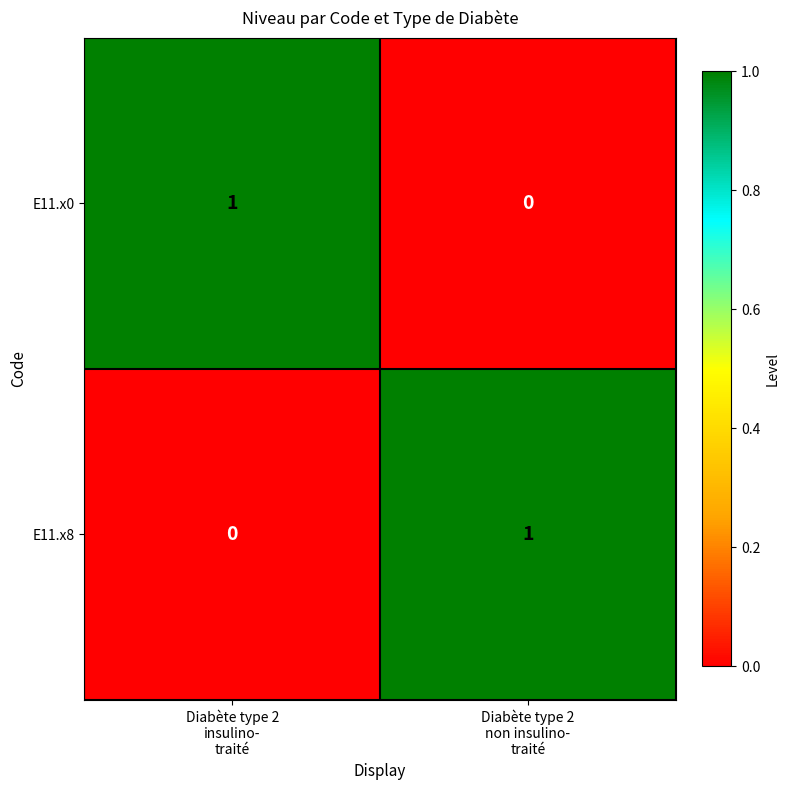

Reading left to right, extract all data points from this chart.

E11.x0: 1	0
E11.x8: 0	1